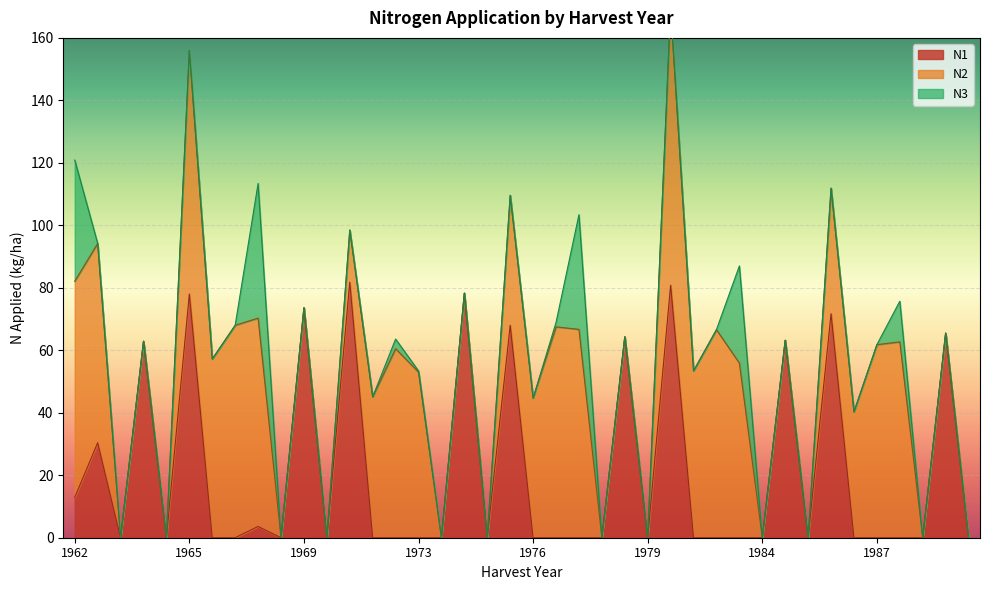

List the series in order of their peak value, lowest first.

N3, N1, N2